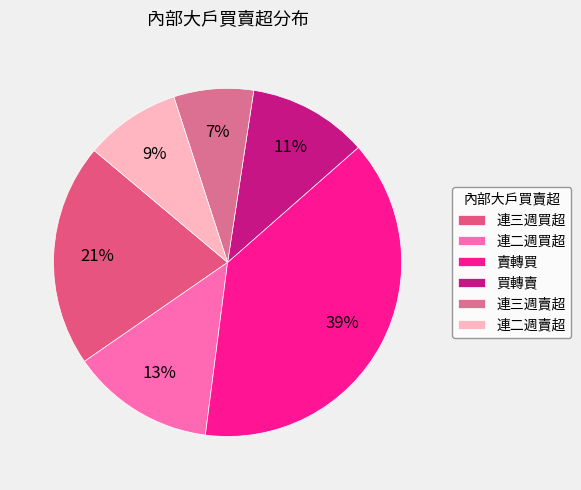

Combined, what portion of the pie is 連三週買超 and 連二週買超?

34.1%